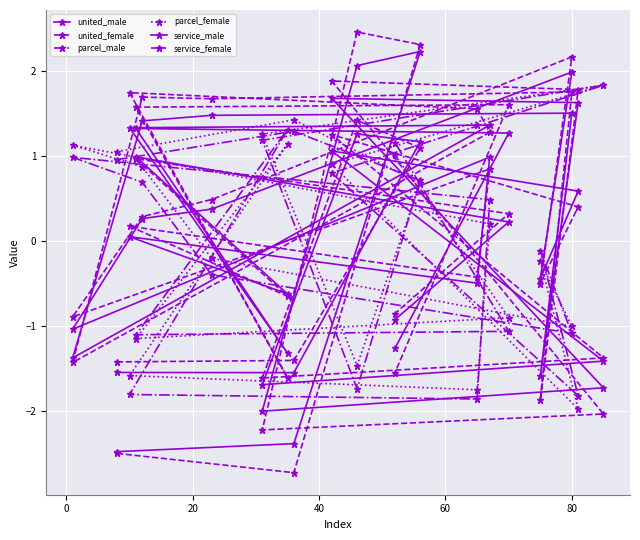

Which series has the largest total across all categories?

united_female